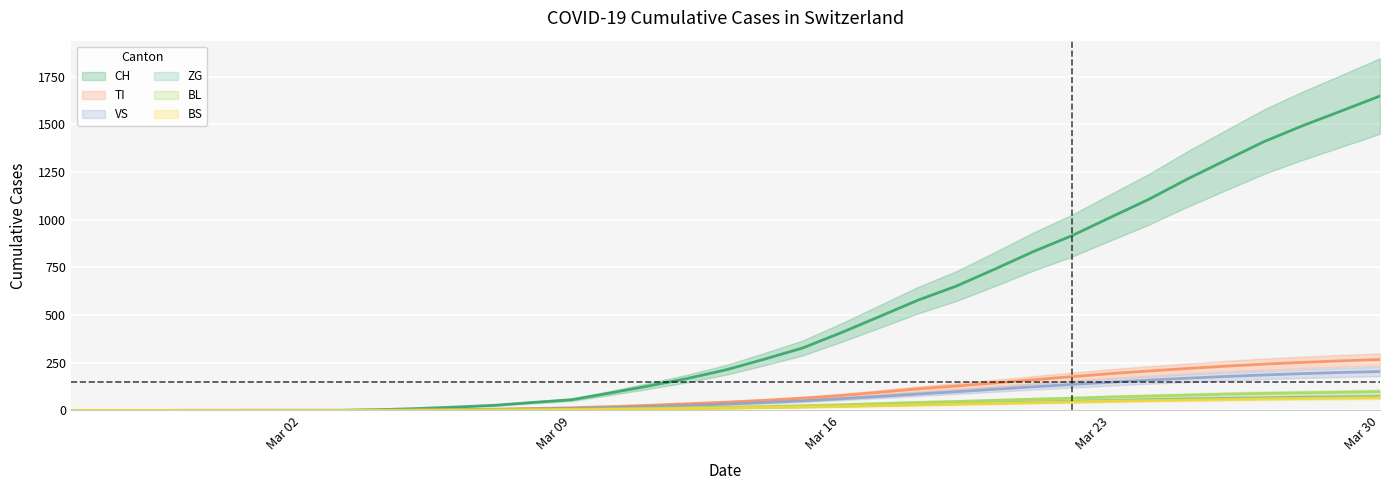

Count the number of categories in the chart.

35